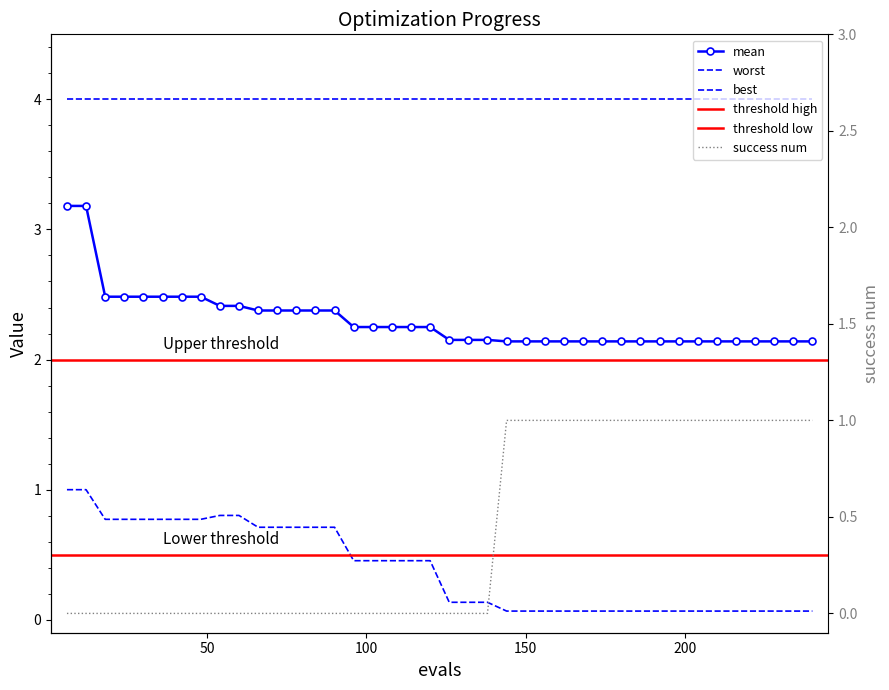

What is the lowest value of the mean series?

2.1